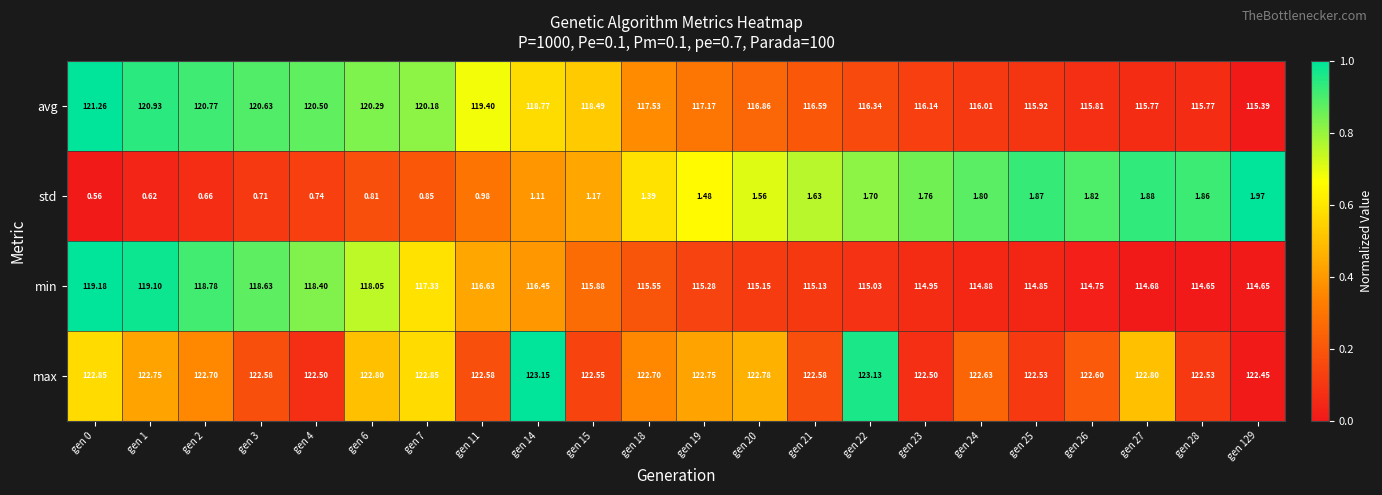

List the series in order of their peak value, lowest first.

std, min, avg, max